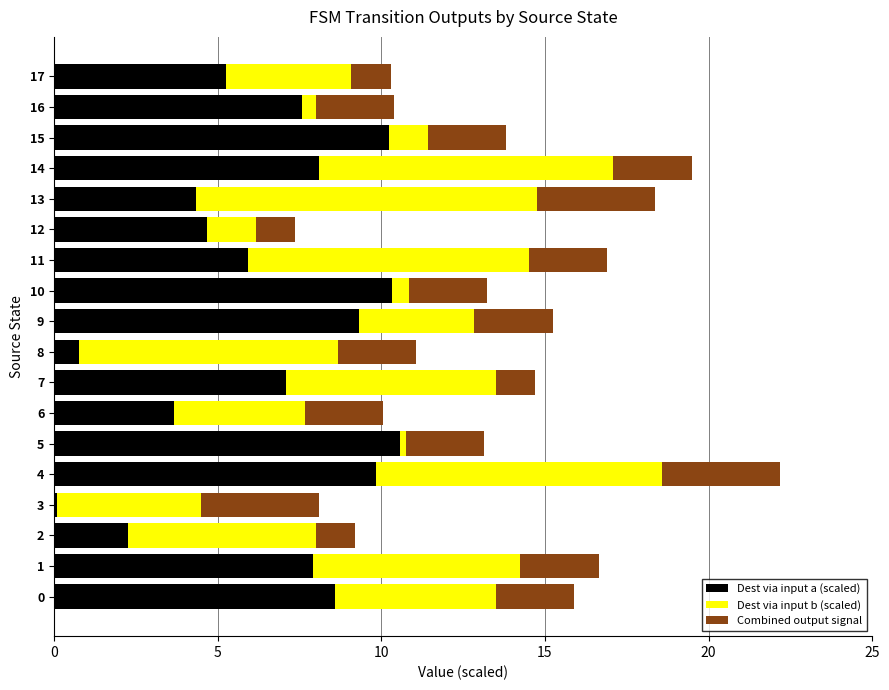

What is the highest value of the Dest via input a (scaled) series?

10.6